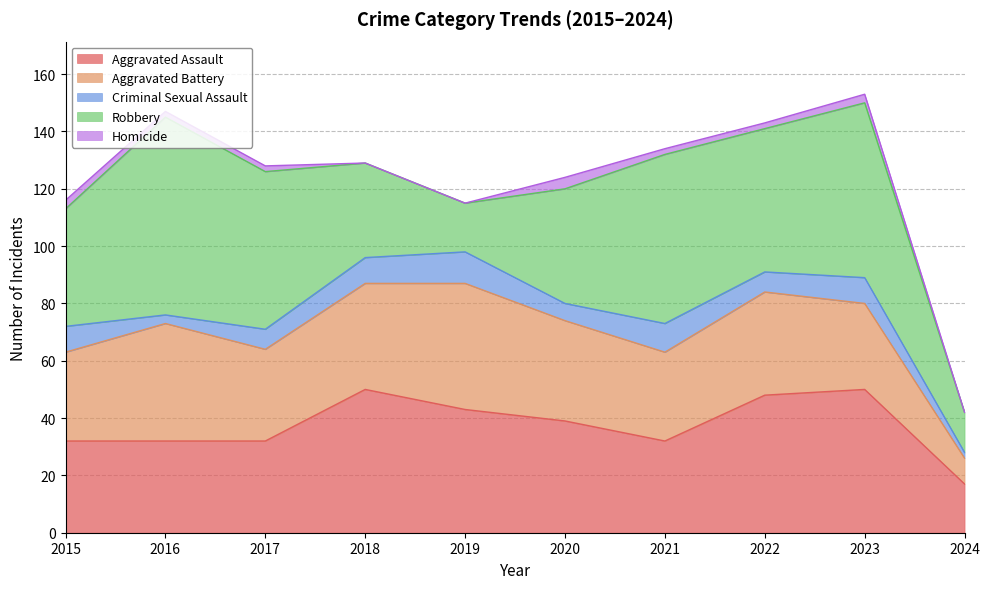

What is the value of the Criminal Sexual Assault point at the 3rd from the left?

7